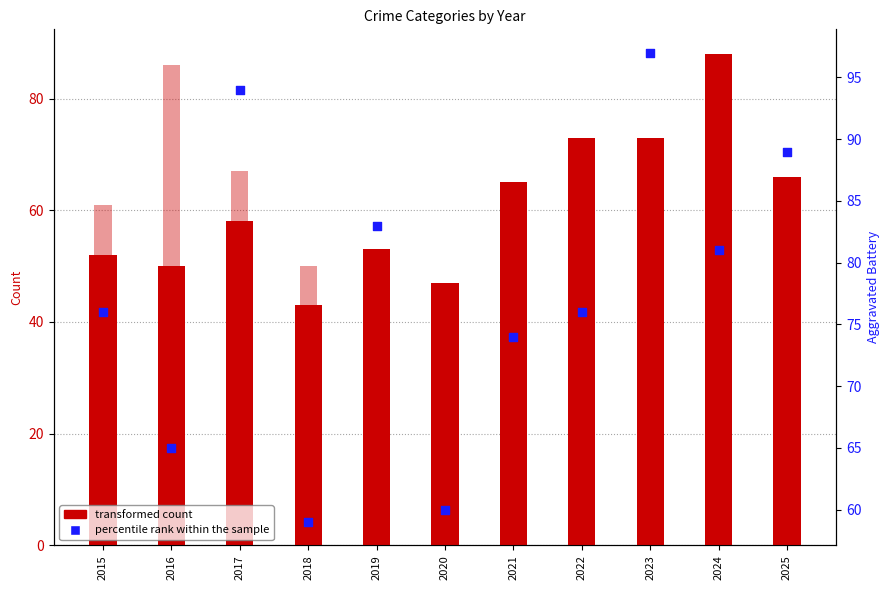

Which series has the largest Y range (max minus min)?

Robbery